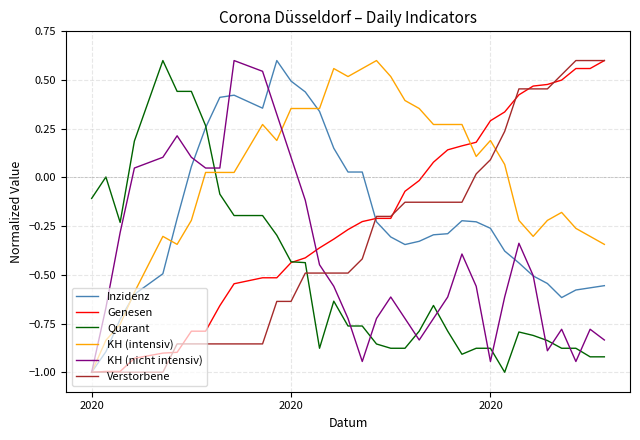

After their last crossing, which series has the higher values: KH (intensiv) or Quarant?

KH (intensiv)